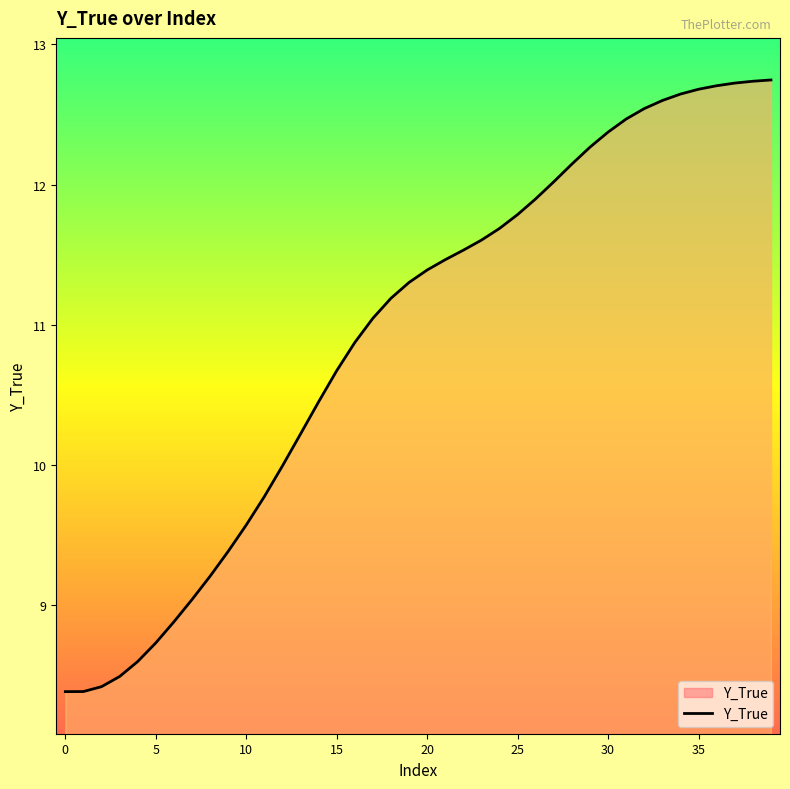

What is the average value?

10.9